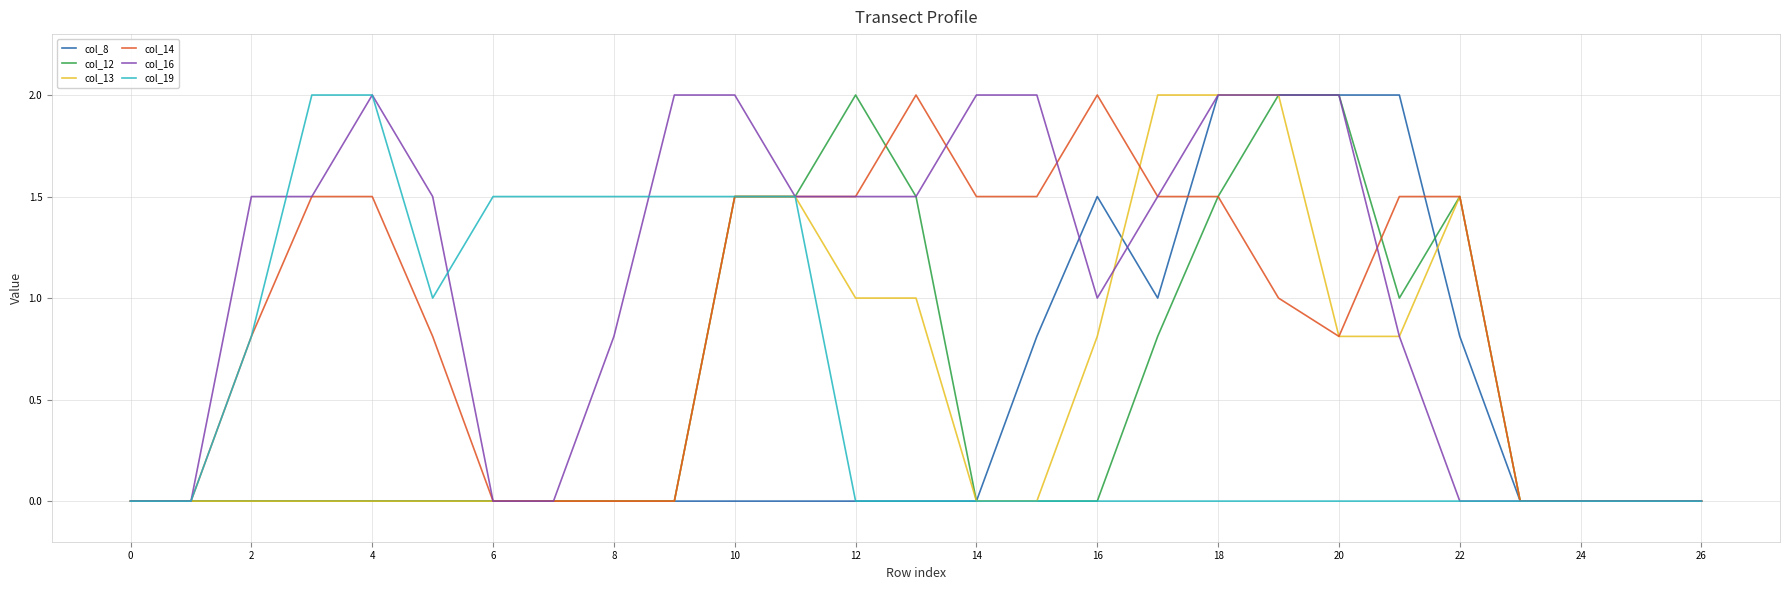

What is the maximum value shown in the chart?

2.0